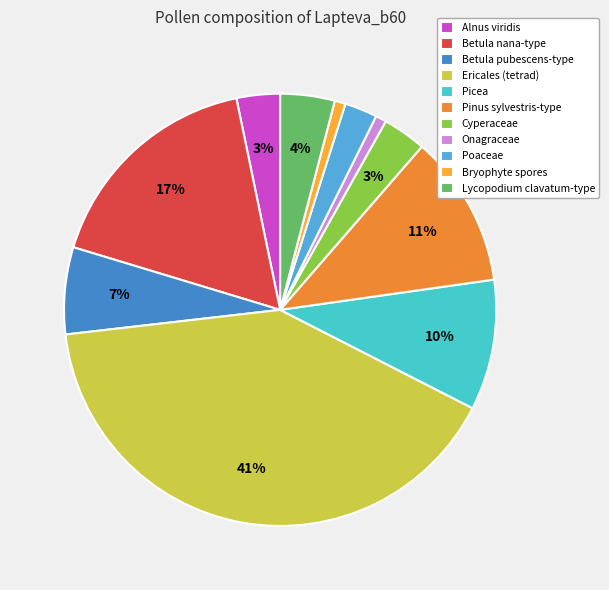

Rank the categories by value from highest to lowest.

Ericales (tetrad), Betula nana-type, Pinus sylvestris-type, Picea, Betula pubescens-type, Lycopodium clavatum-type, Alnus viridis, Cyperaceae, Poaceae, Onagraceae, Bryophyte spores